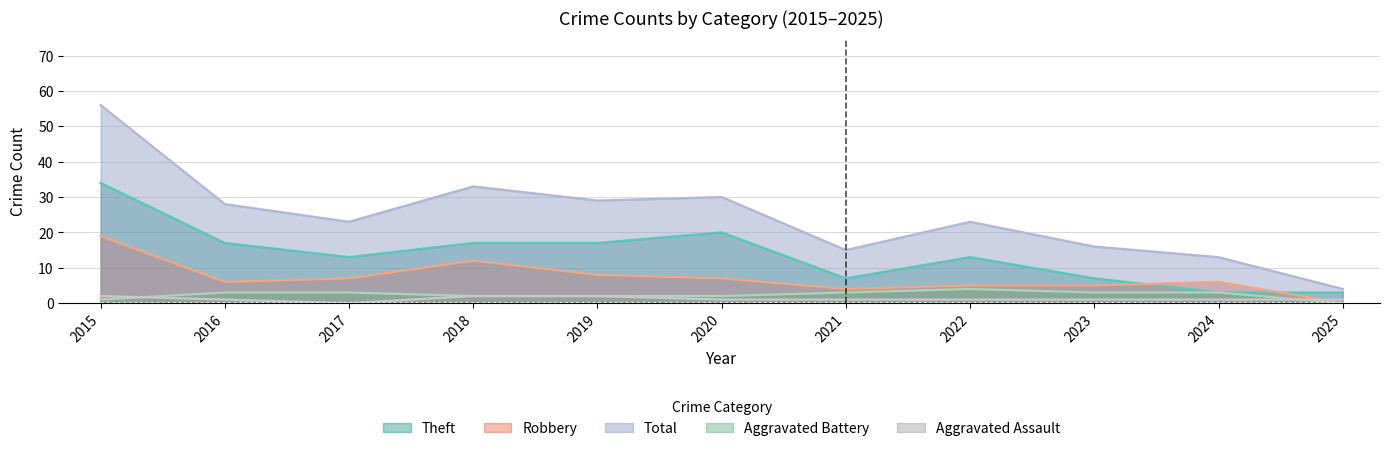

What is the value of the Robbery point at the 3rd from the left?

7